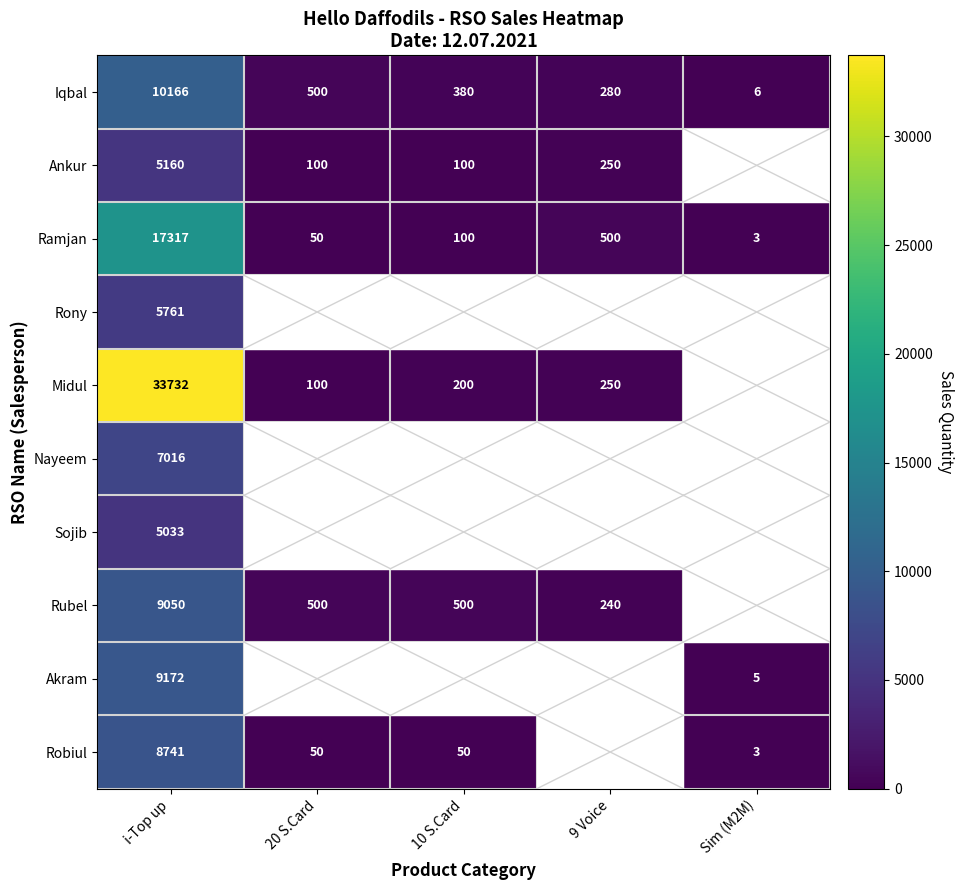

What is the sum of the Midul values at 9 Voice and 10 S.Card?

450